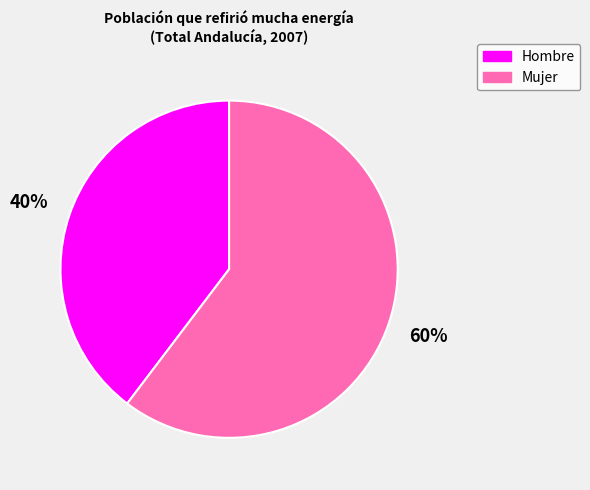

Rank the categories by value from lowest to highest.

Hombre, Mujer